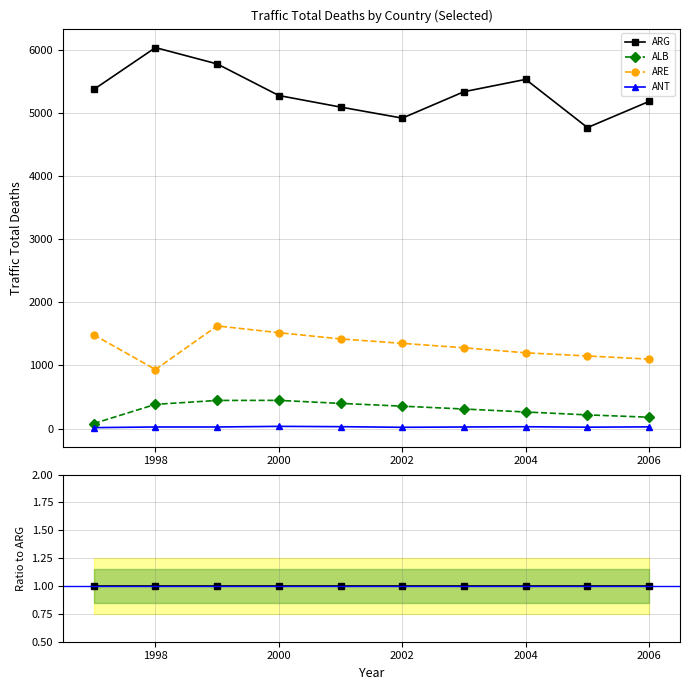

True or false: ANT and ALB cross at least once.

False